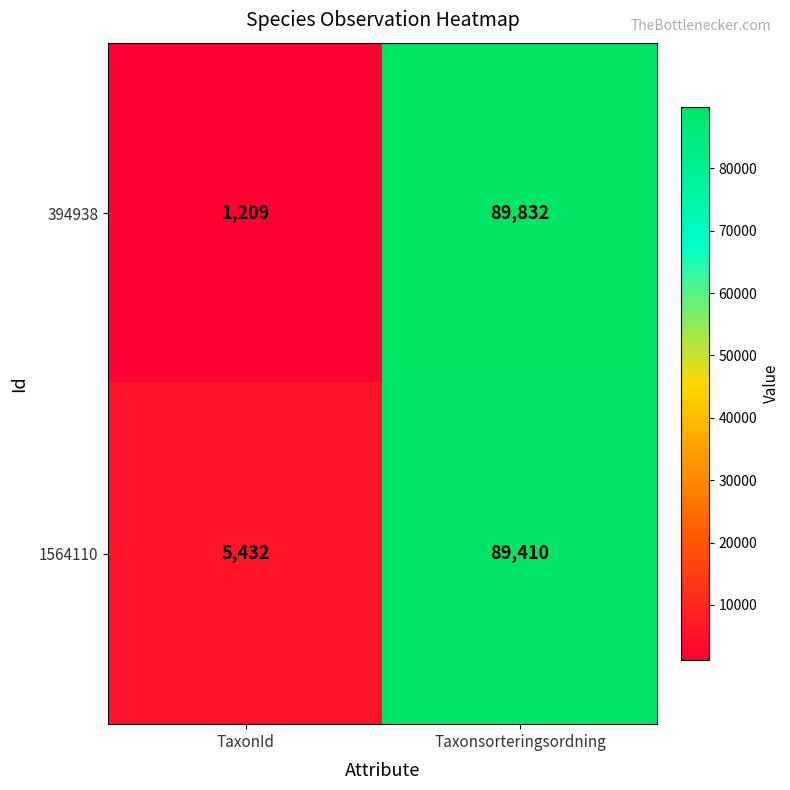

Which series has the largest range (max minus min)?

394938